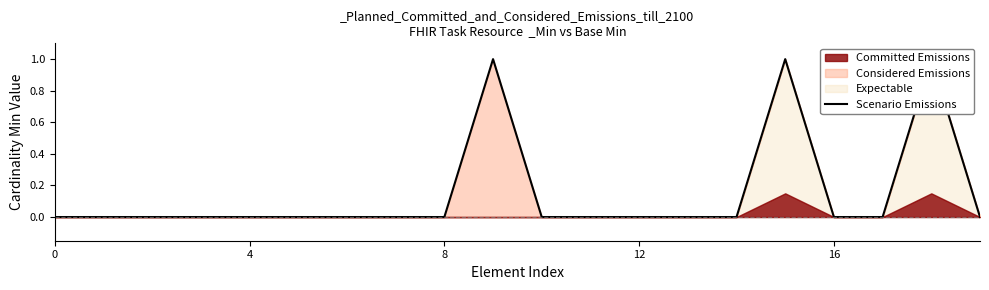

Between 8 and 15, which is larger?

15